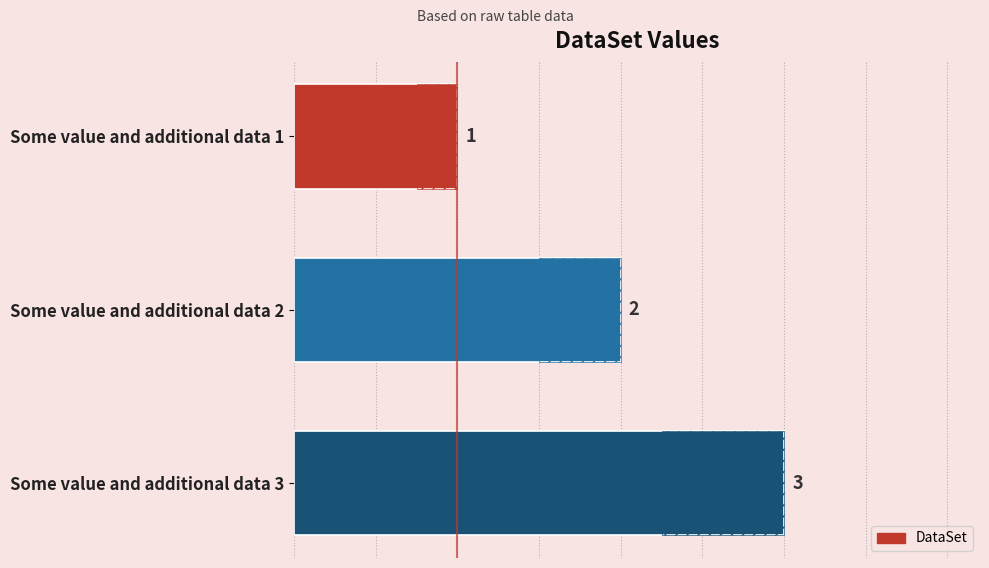

Between Some value and additional data 3 and Some value and additional data 1, which is larger?

Some value and additional data 3